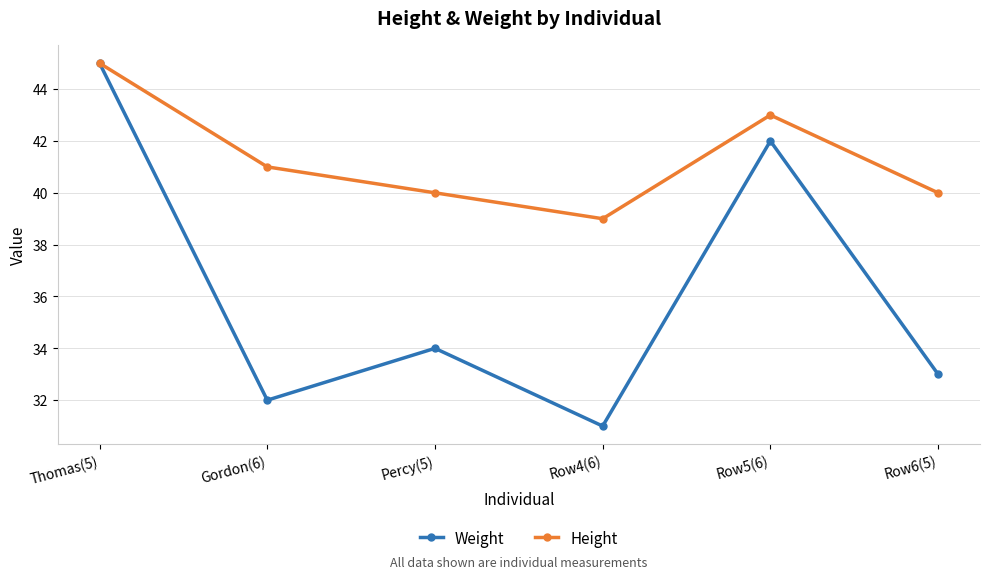

Is the value of Weight at Thomas(5) greater than the value of Height at Row6(5)?

Yes